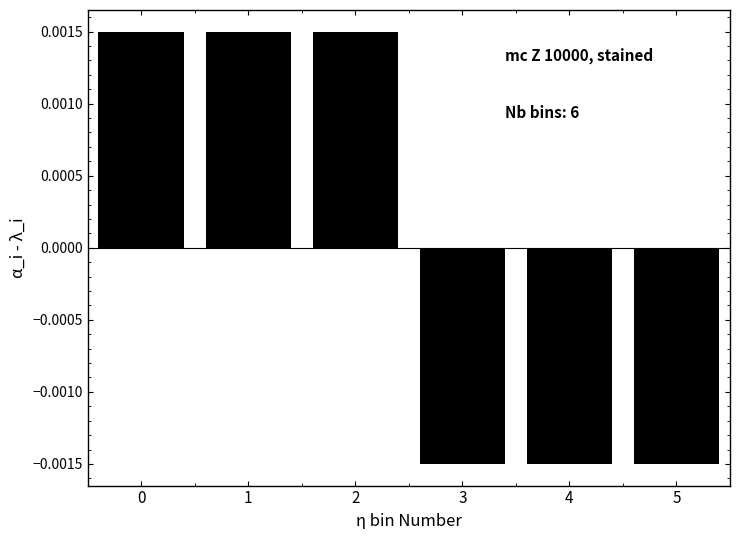

How many values are between 0 and 1?

3